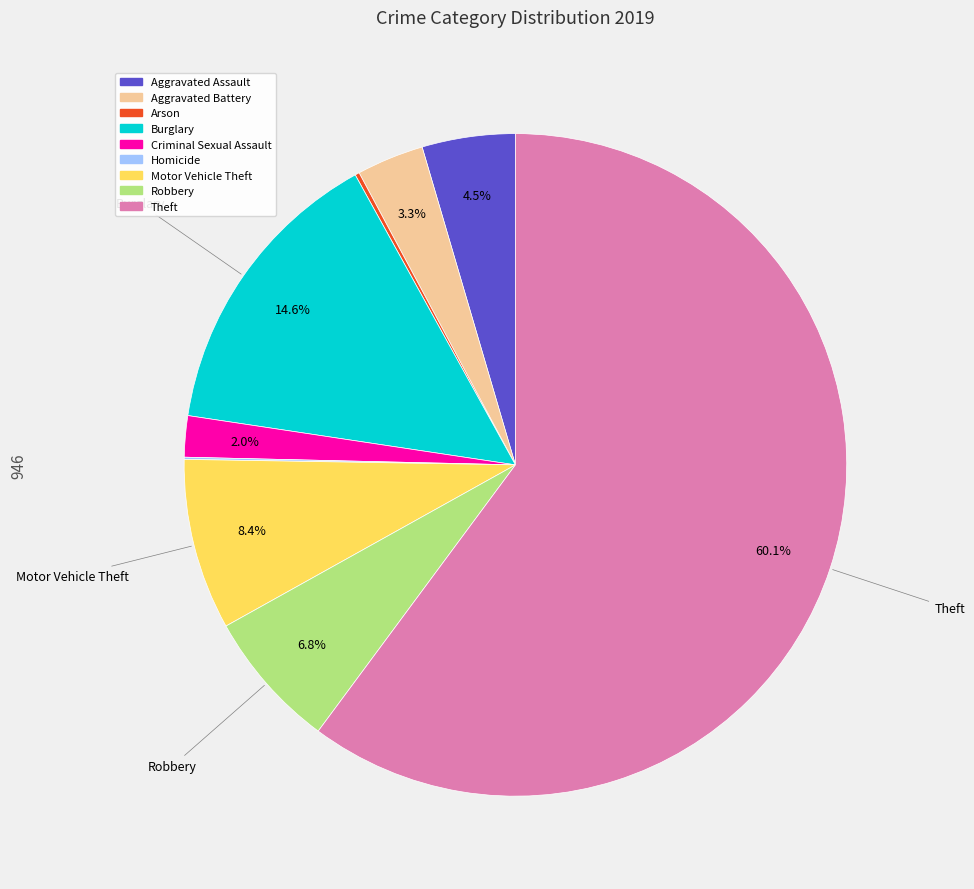

Does any single category account for the majority?

Yes